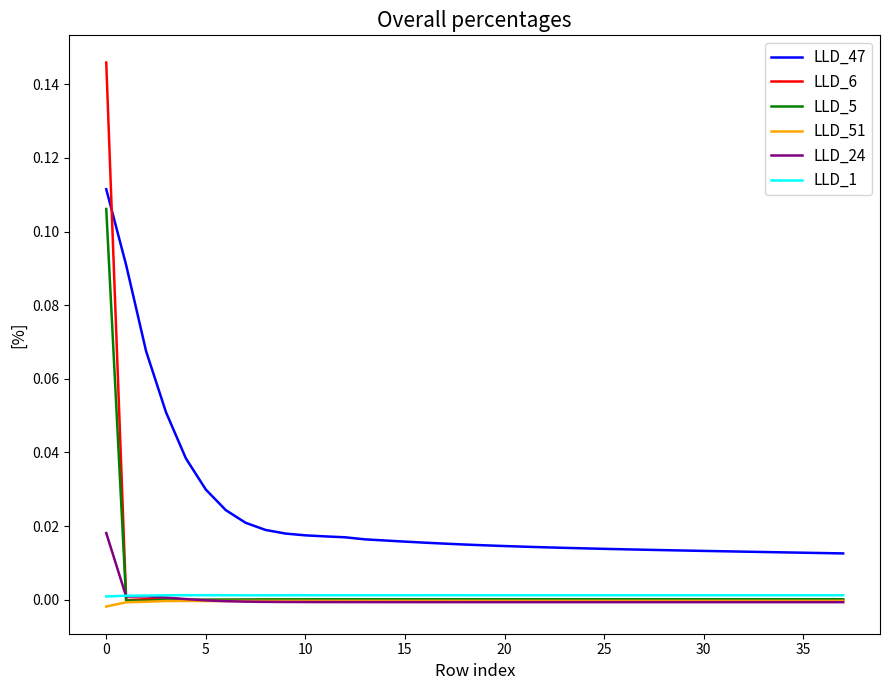

Which series has the largest total across all categories?

LLD_47